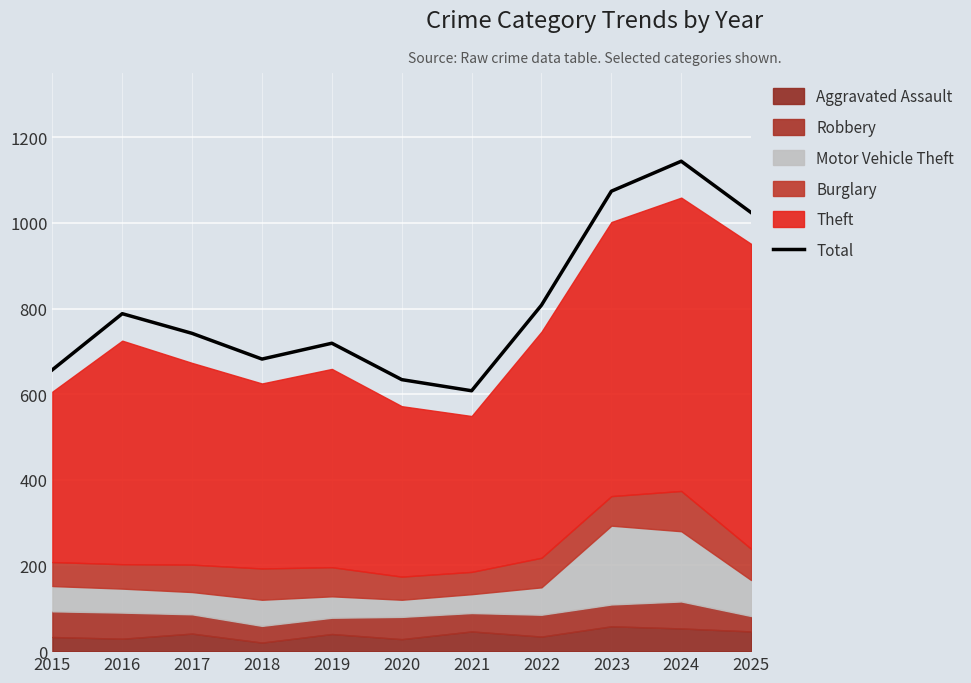

What is the difference between the maximum and minimum values?

536